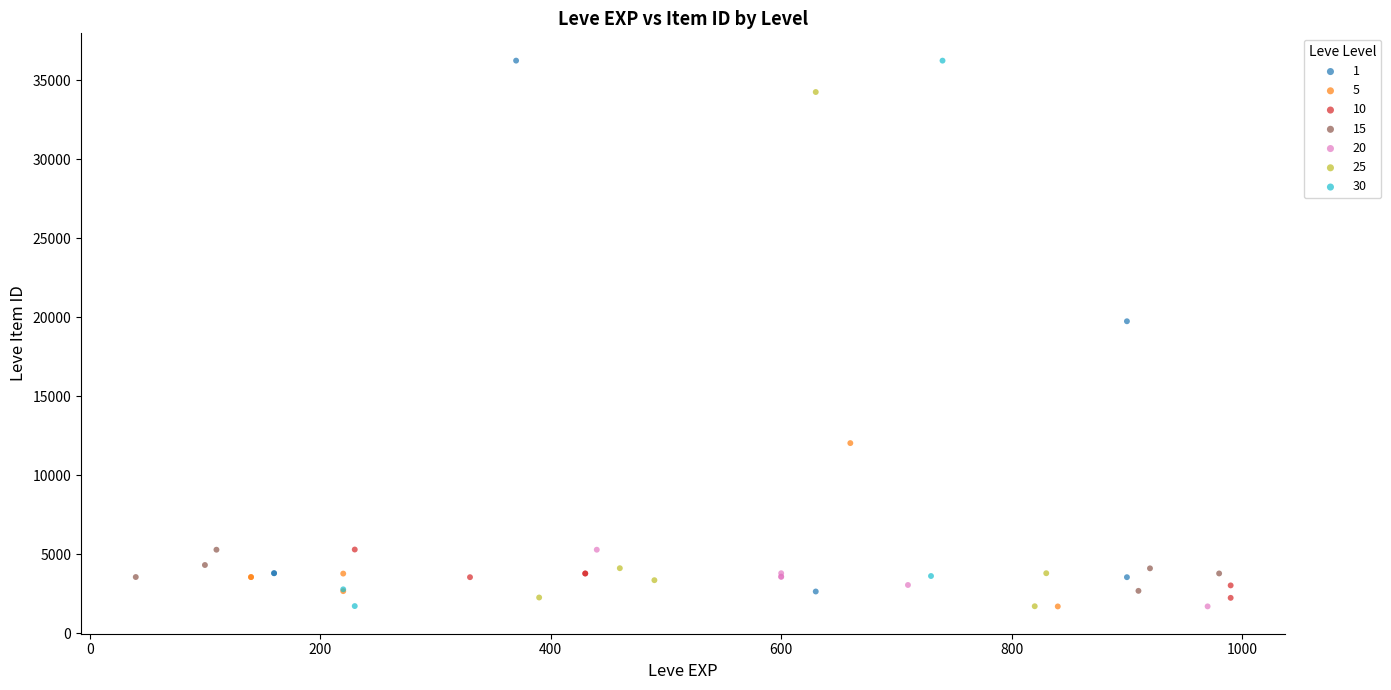

What are all the series names shown in the legend?

1, 5, 10, 15, 20, 25, 30